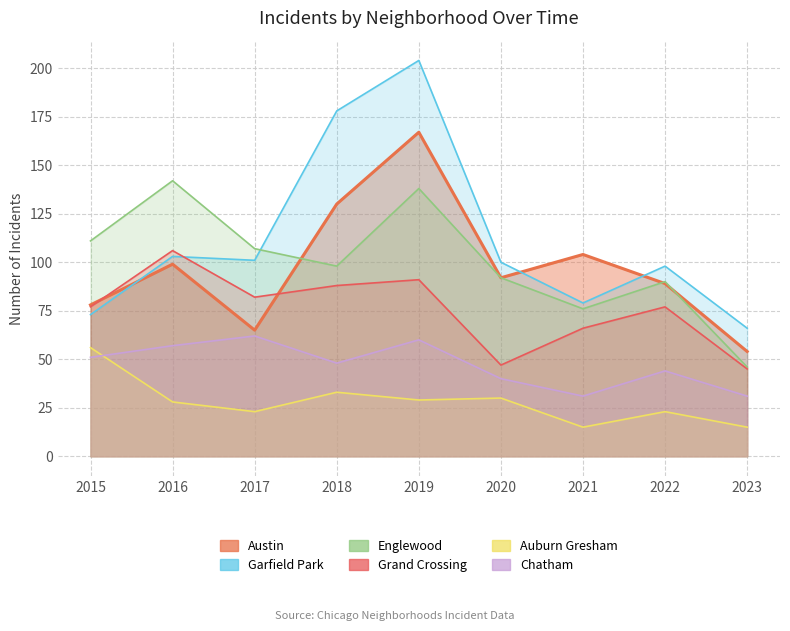

Rank the series by their maximum value, from highest to lowest.

Garfield Park, Austin, Englewood, Grand Crossing, Chatham, Auburn Gresham